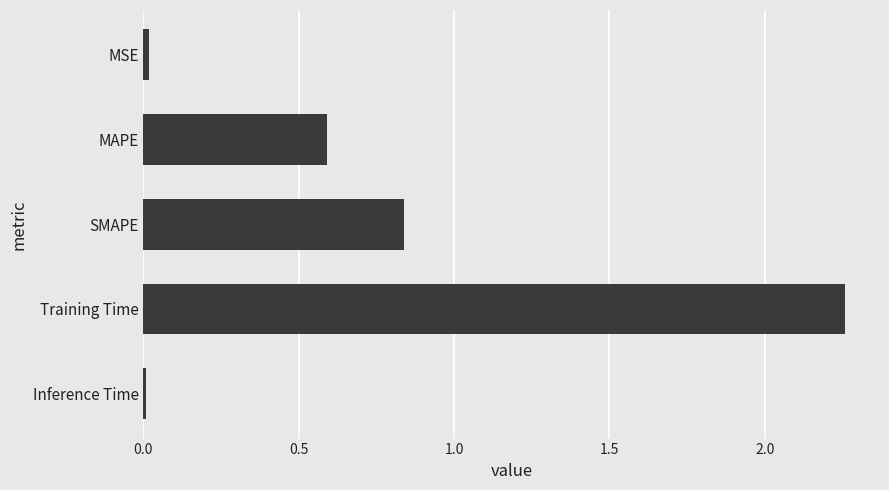

What is the difference between the values at MAPE and Training Time?

1.7